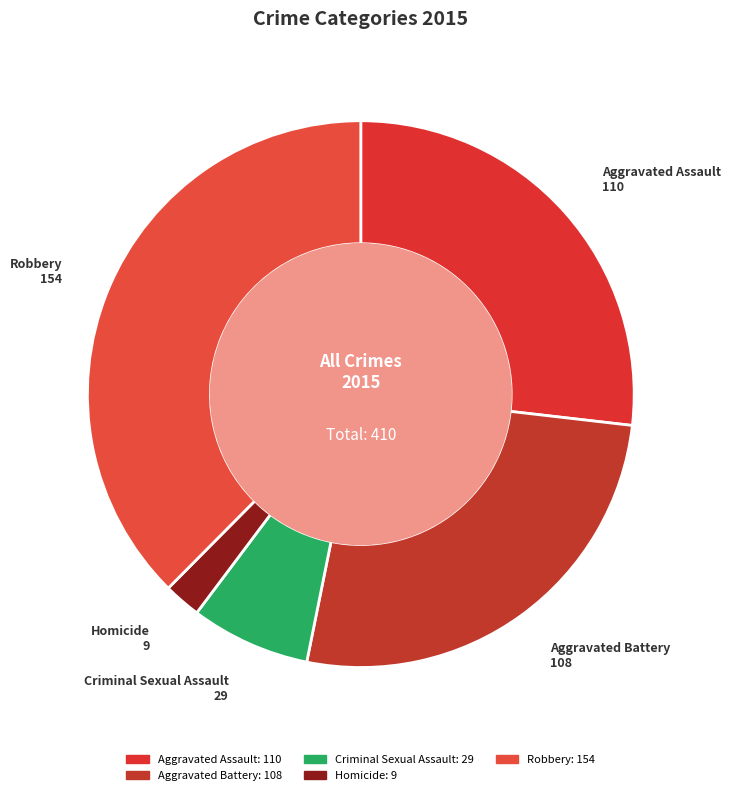

Does any single category account for the majority?

No